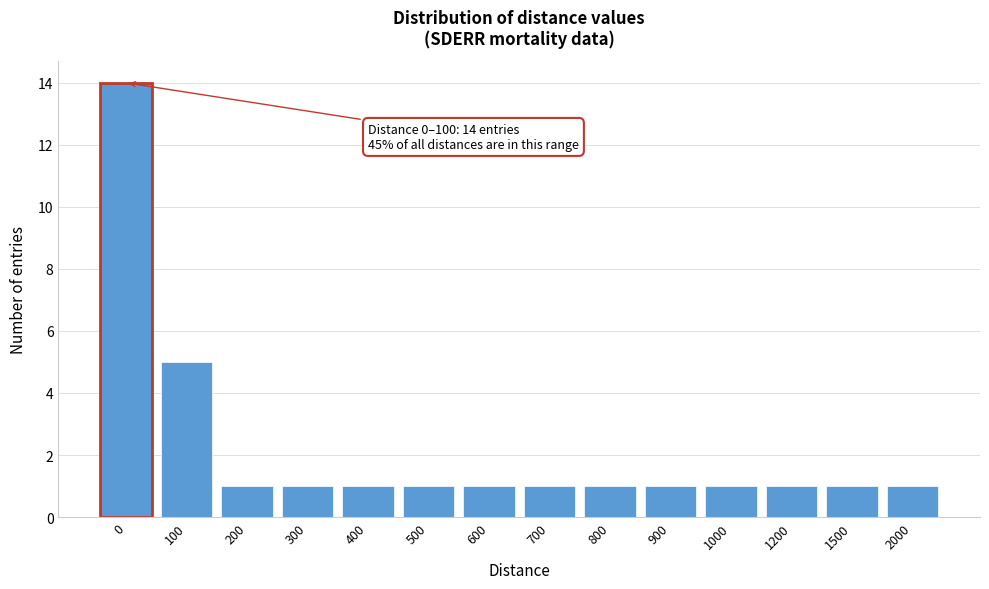

Reading left to right, transcribe all the data shown in this chart.

0=14	100=5	200=1	300=1	400=1	500=1	600=1	700=1	800=1	900=1	1000=1	1200=1	1500=1	2000=1